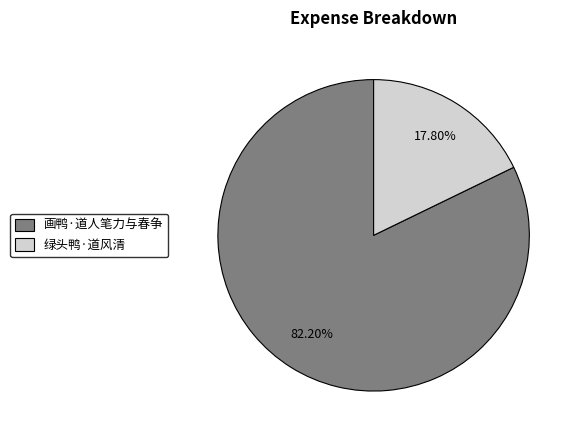

Rank the categories by value from highest to lowest.

画鸭·道人笔力与春争, 绿头鸭·道风清